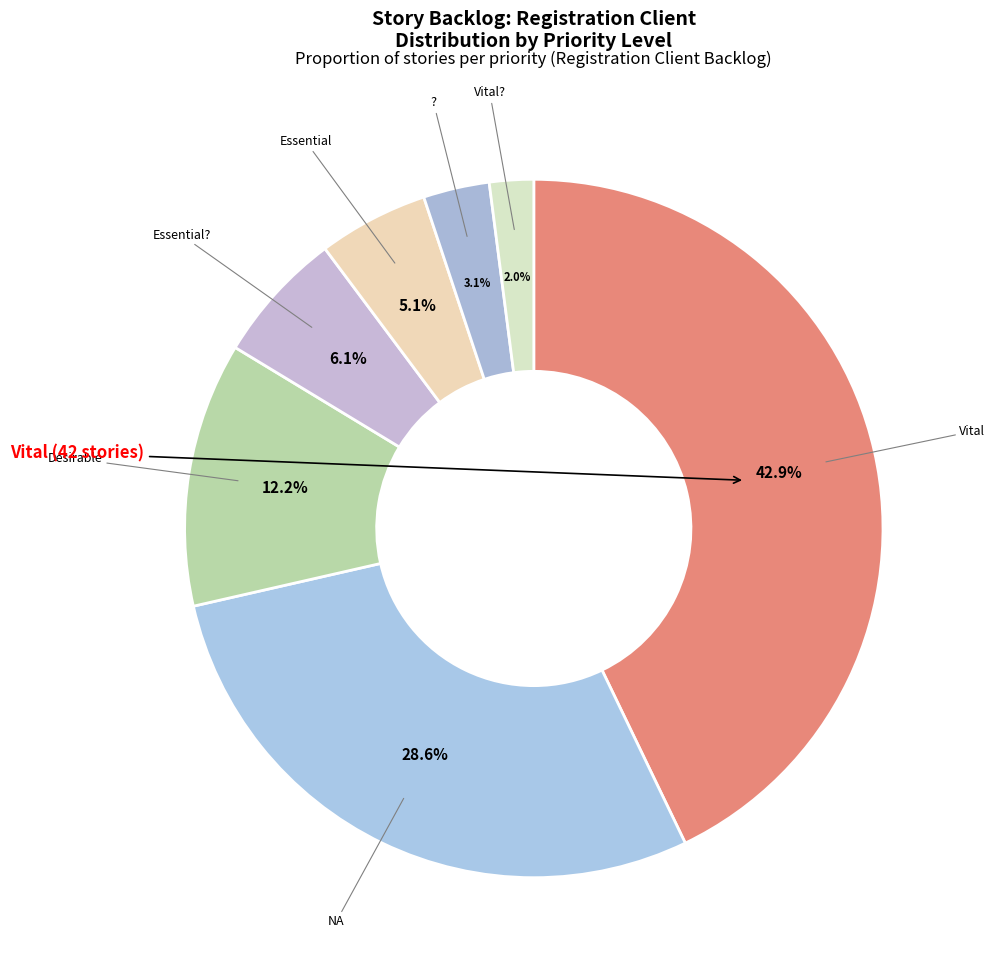

How many segments does this pie chart have?

7